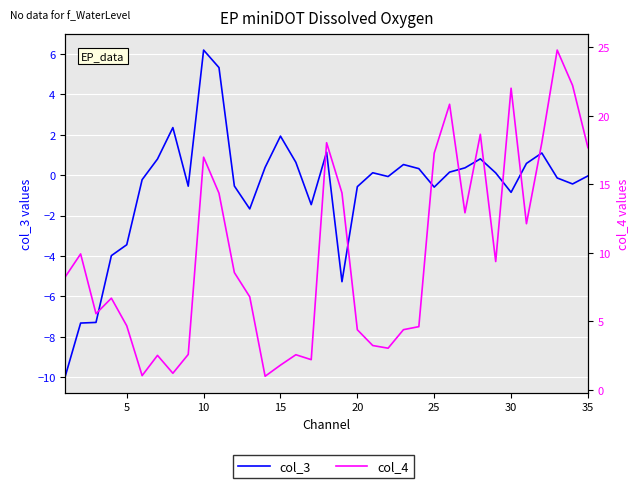

At how many categories does at least one series exceed -7?

35